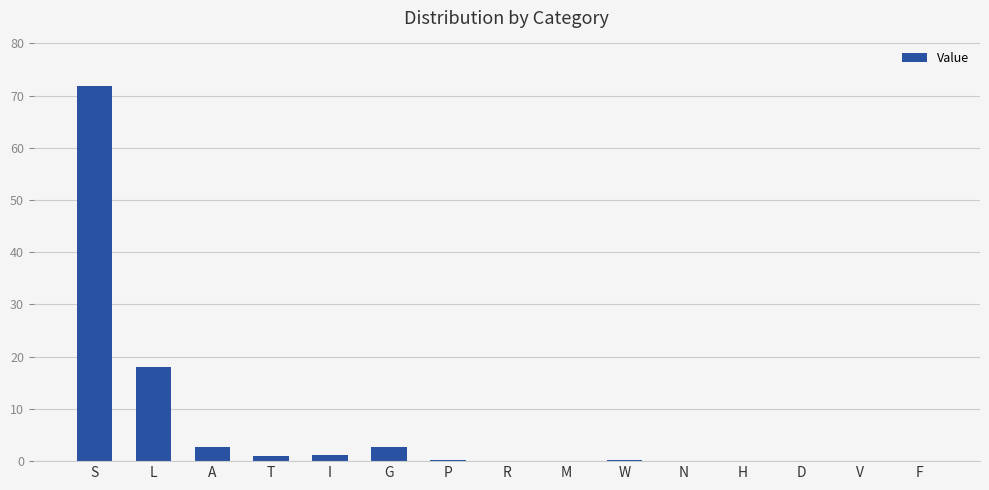

The chart shows a value of 71.9 at S. True or false?

True